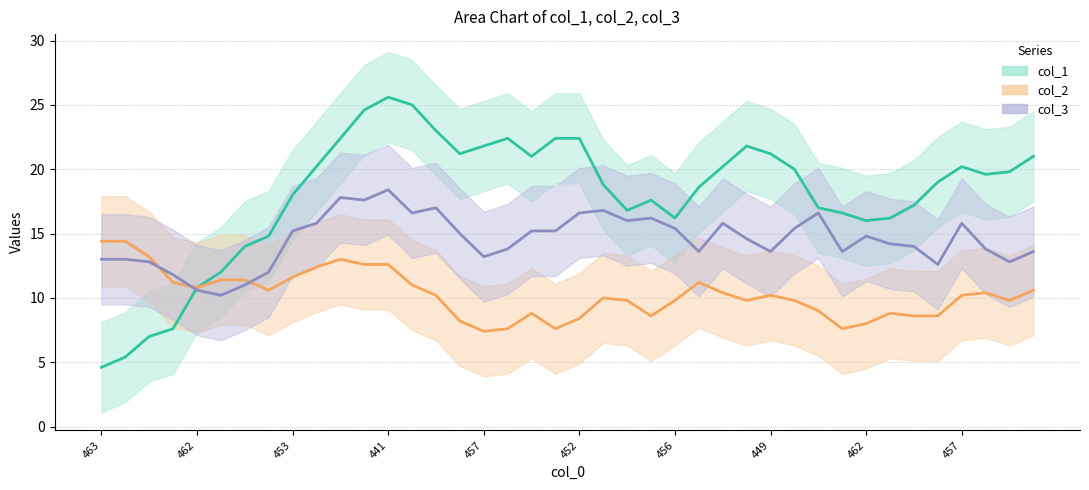

What are all the series names shown in the legend?

col_1, col_2, col_3